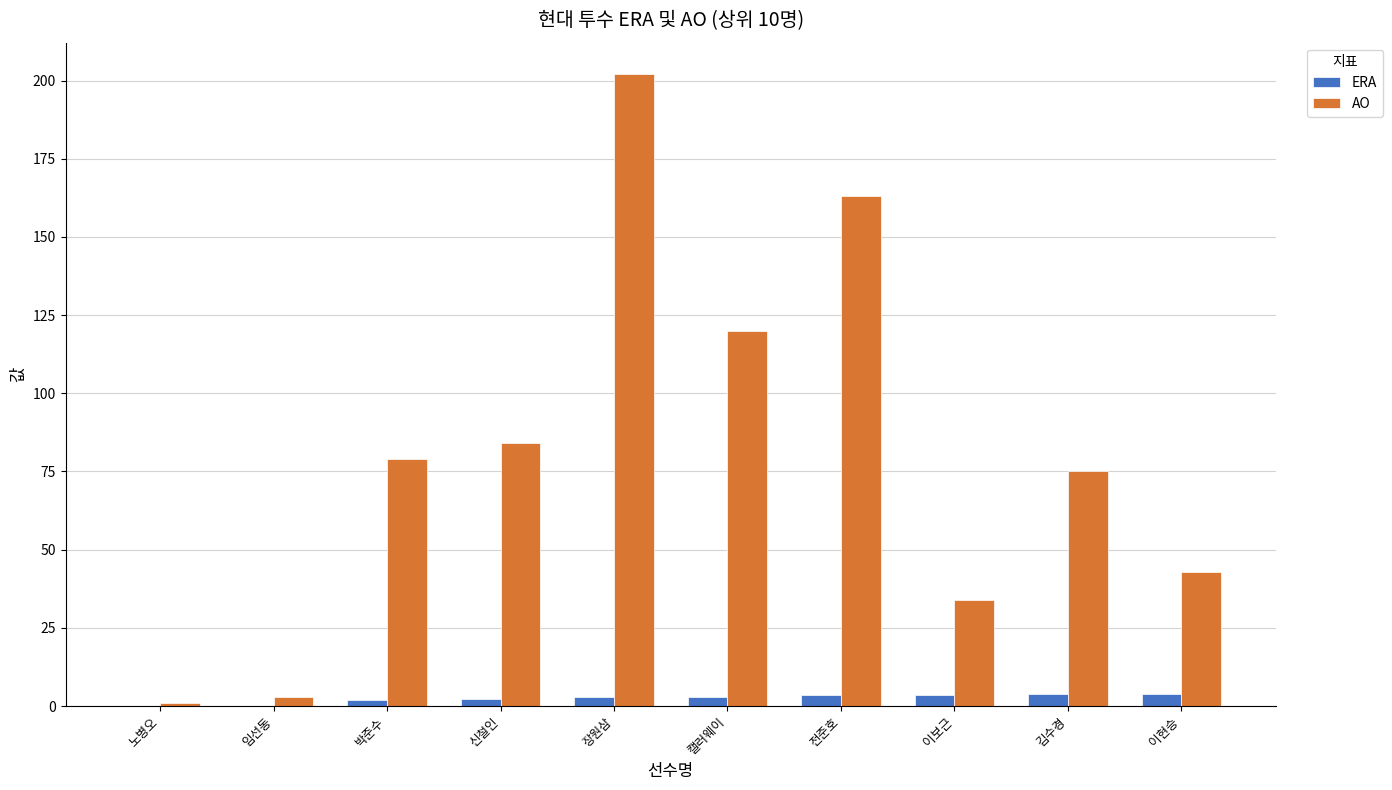

How many distinct data groups are displayed?

2